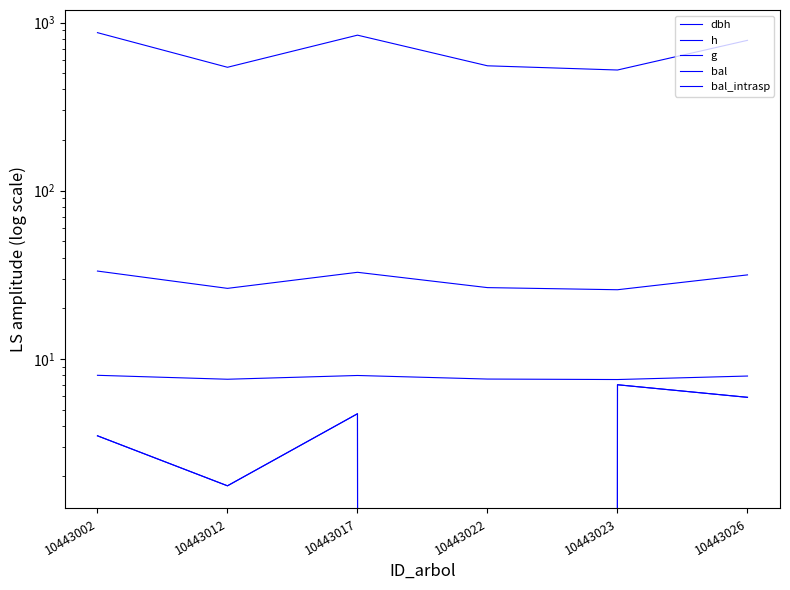

At which category does bal_intrasp reach its first local peak?

10443017